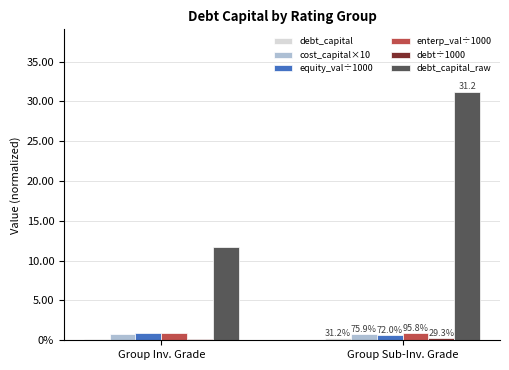

Is it true that debt÷1000 equals 0.3 at Group Sub-Inv. Grade?

True